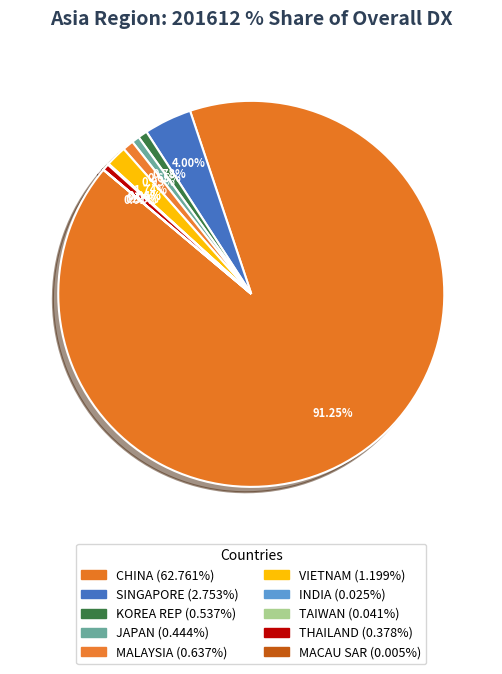

To the nearest percent, what is the average slice percentage?

10%